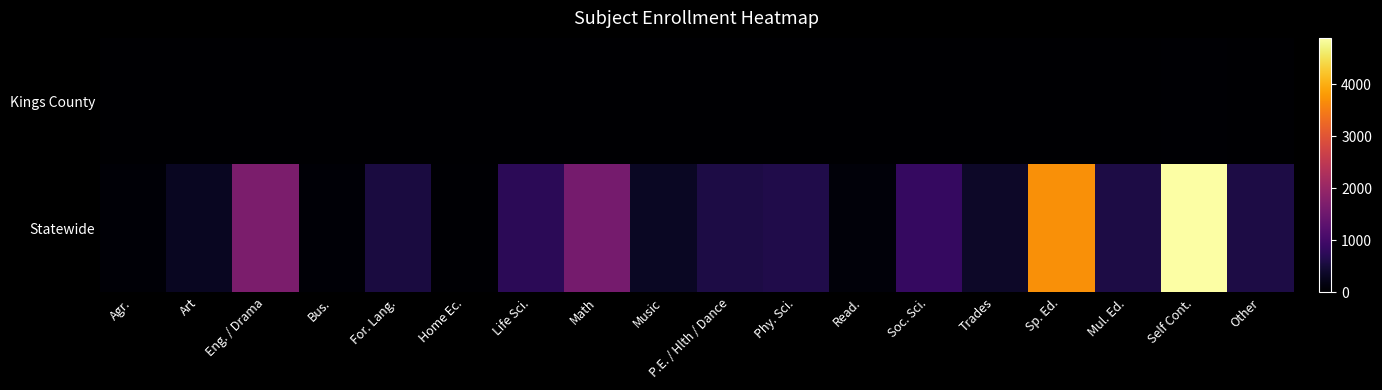

At which category does the chart reach its minimum across all series?

Agr.